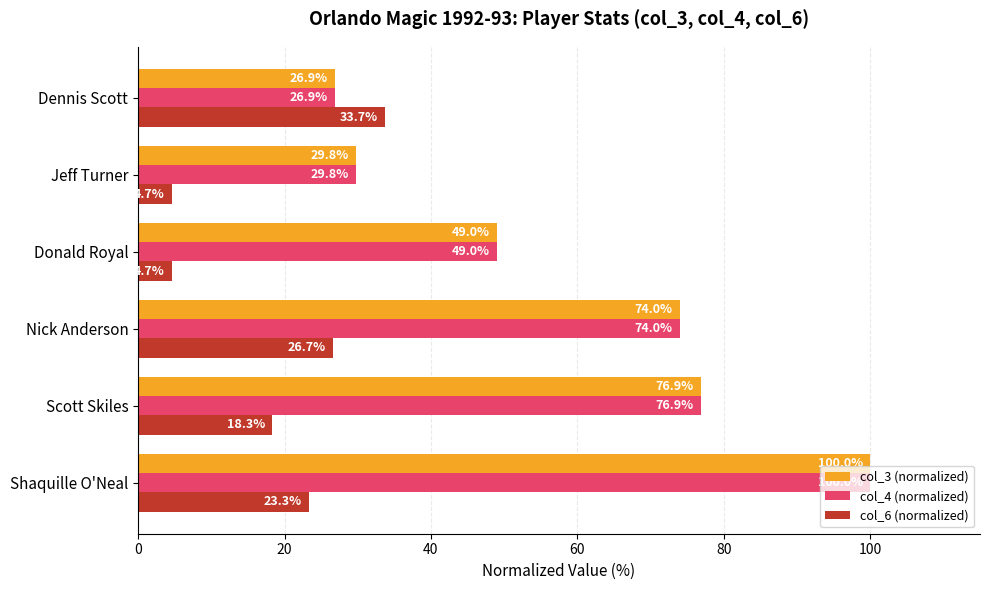

What is the difference between the col_4 (normalized) values at Nick Anderson and Donald Royal?

25.0